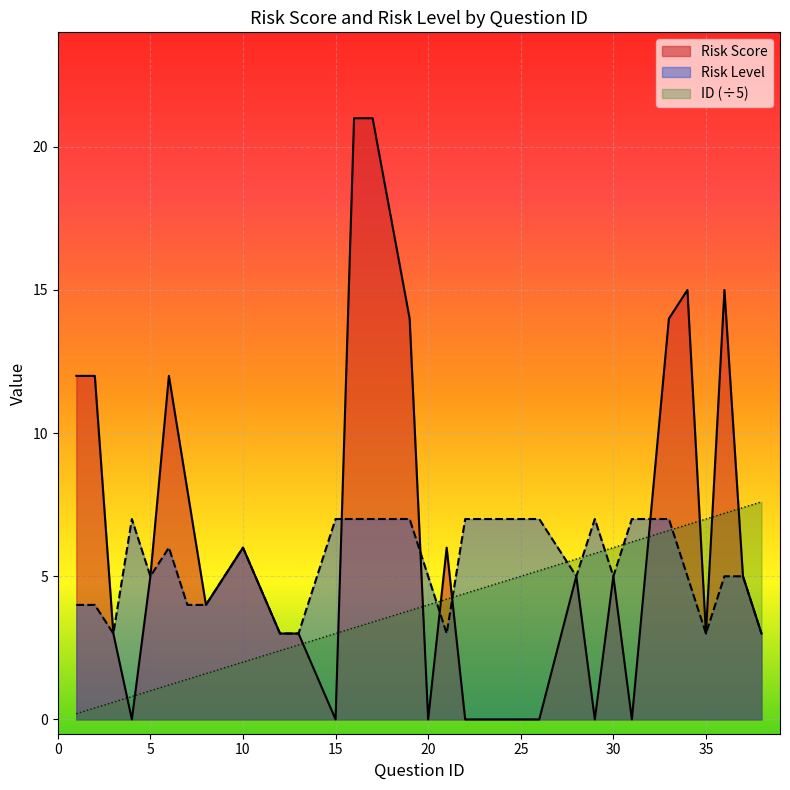

Which series ends up on top after the final intersection of Risk Score and ID (÷5)?

ID (÷5)